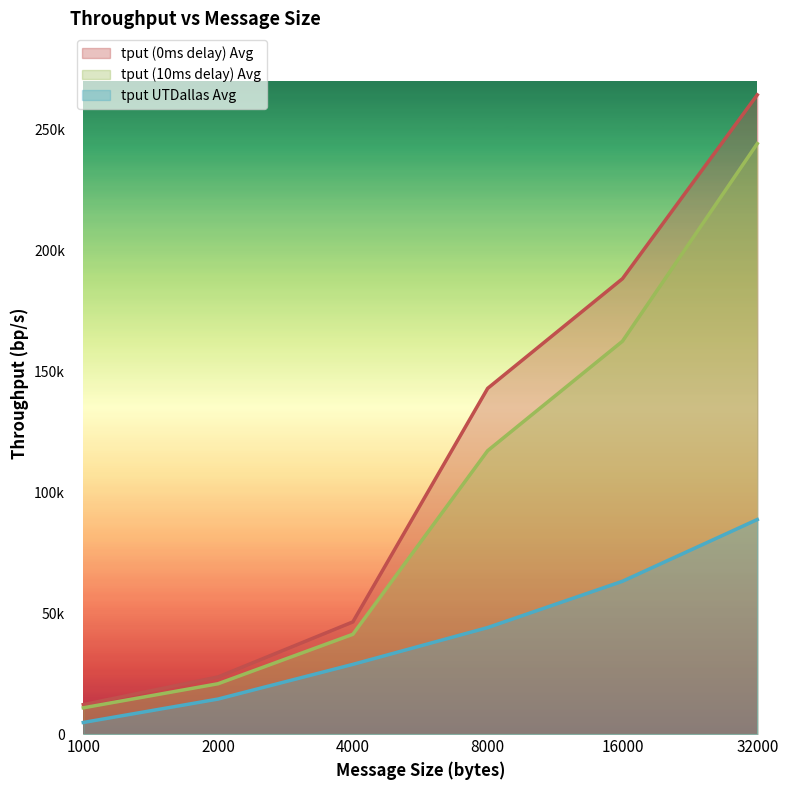

What is the sum of the tput UTDallas Avg values at 1000 and 32000?

93580